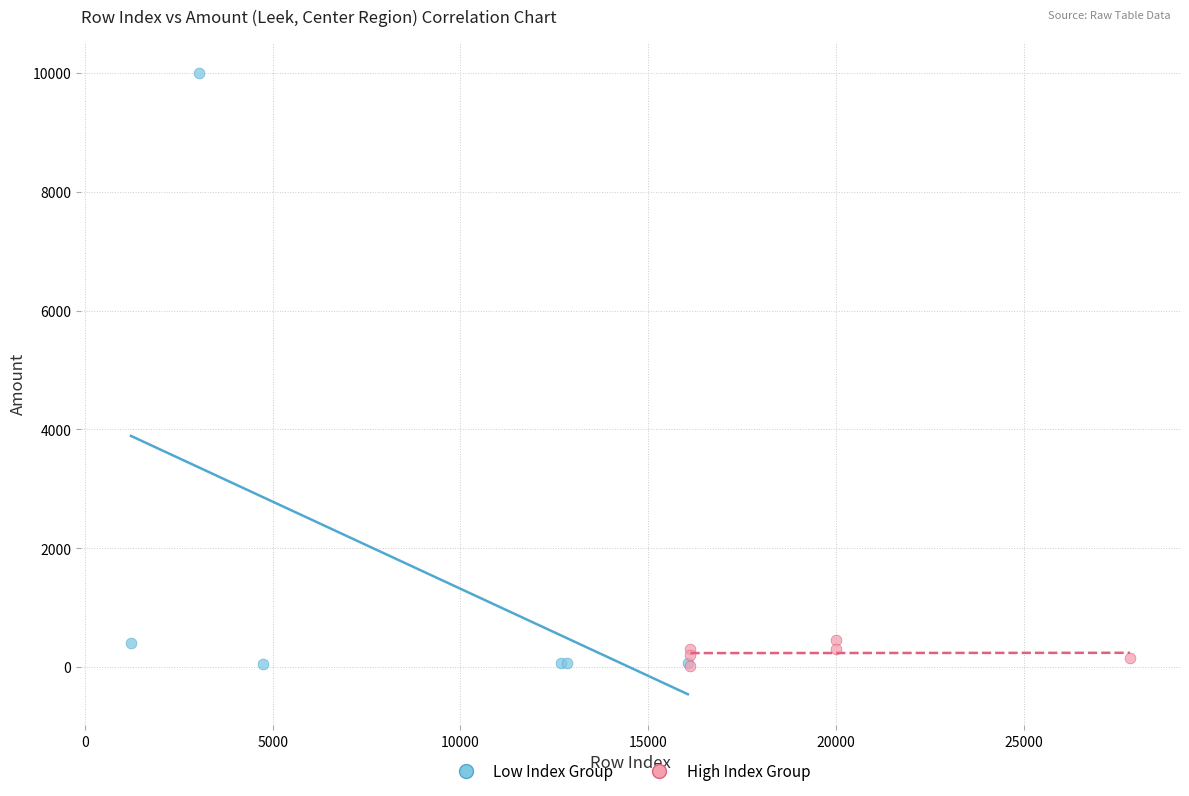

Which series reaches the maximum Y coordinate?

Low Index Group